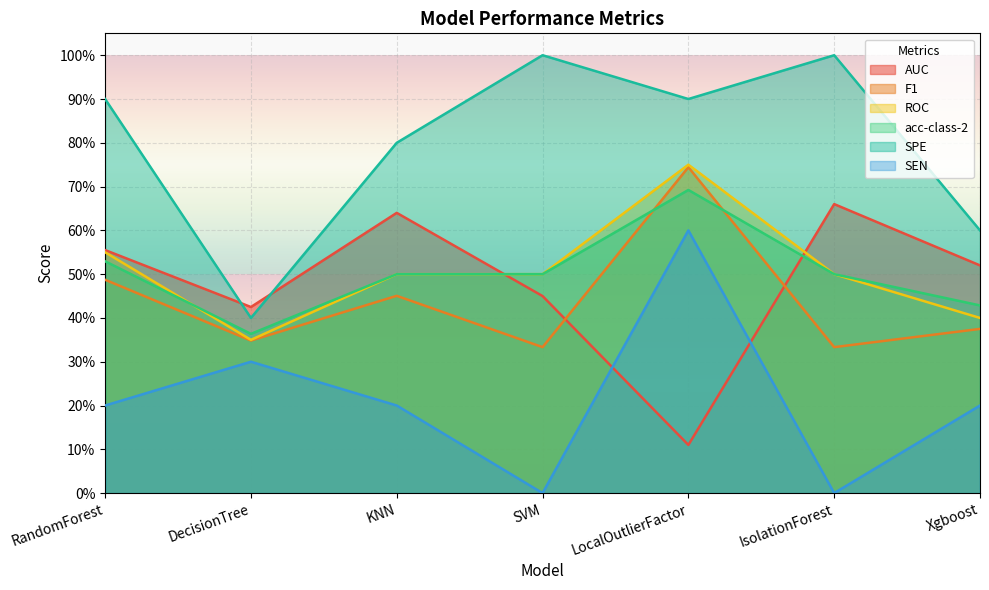

Which series ends up on top after the final intersection of AUC and ROC?

AUC